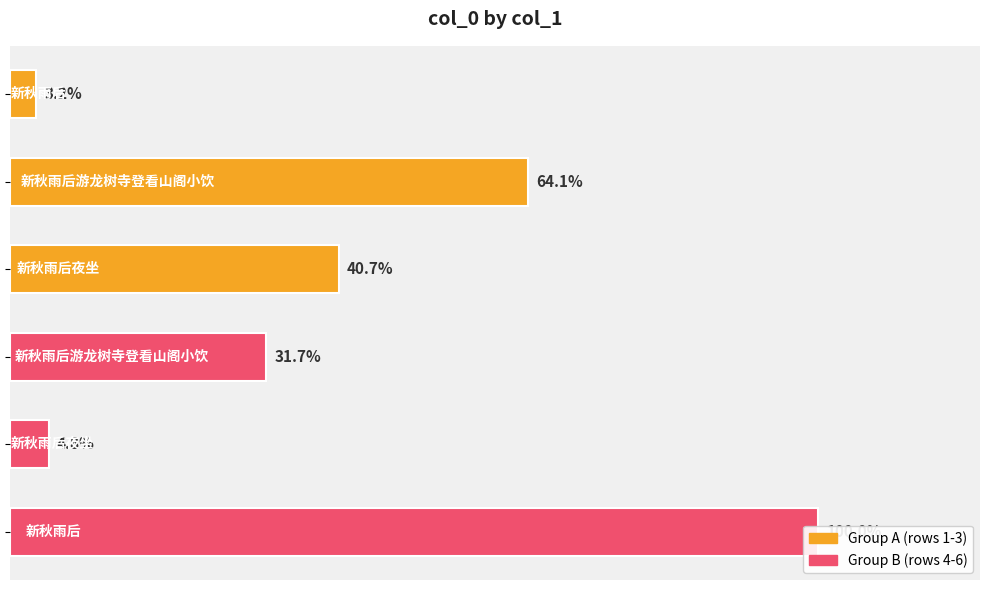

Reading left to right, list all the values displayed in this chart.

0.0=37793	0.2=746060	0.4=473553	0.6=369196	0.8=55699	1.0=1163618